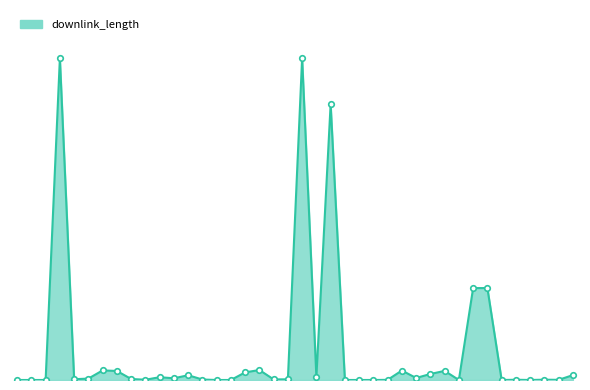

Does the chart have visible grid lines?

No